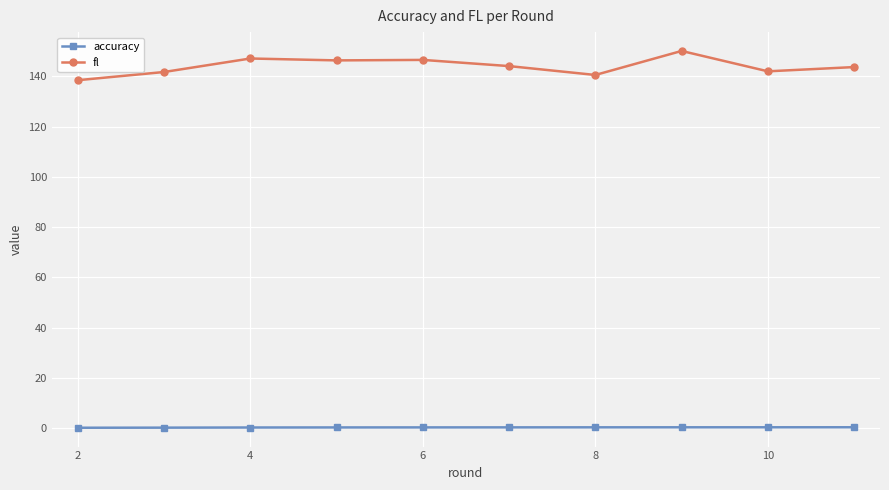

What is the value of the fl point at the 10th from the left?

143.6